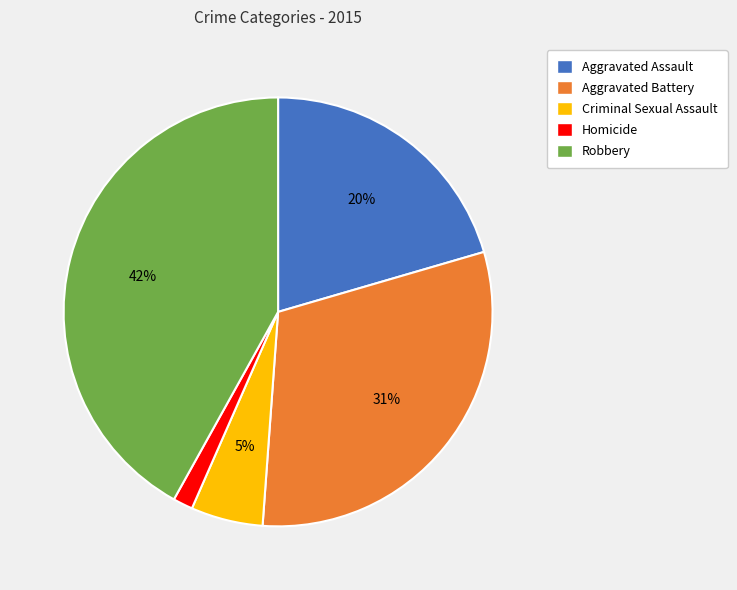

Which slice is the smallest?

Homicide